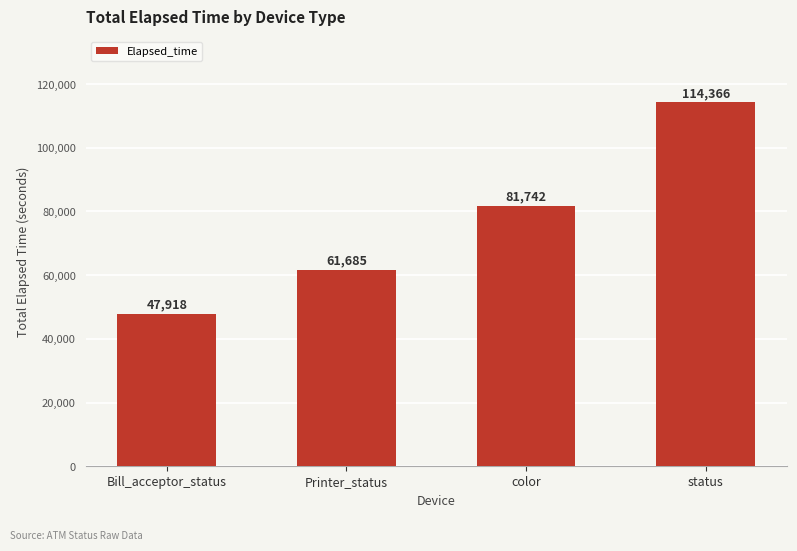

What is the minimum value shown in the chart?

47918